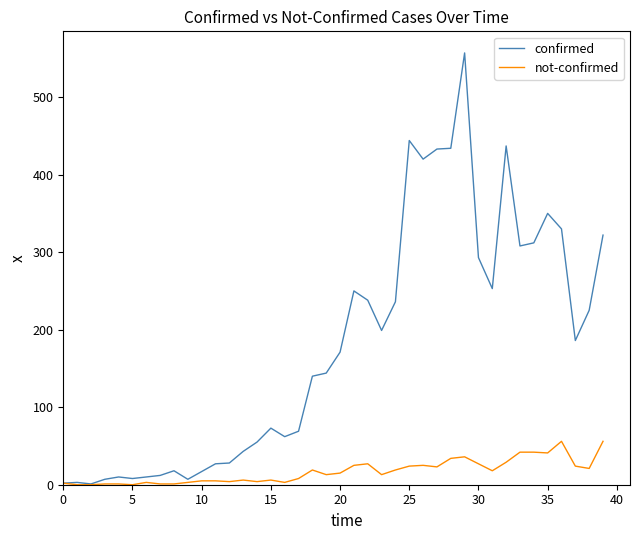

Which series has the widest spread of values?

confirmed